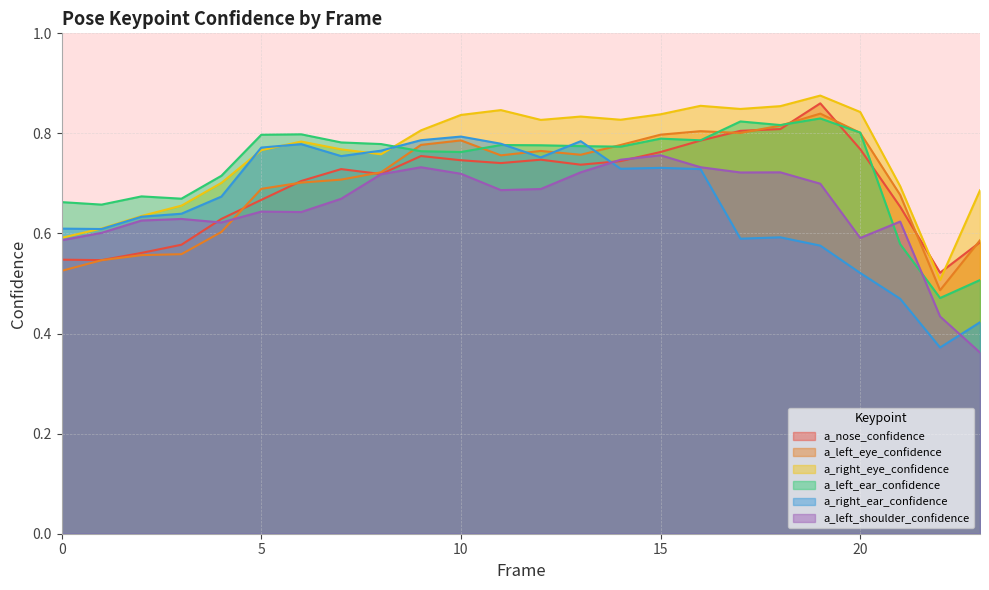

Between which two adjacent categories do a_left_ear_confidence and a_nose_confidence first intersect?

18 and 19